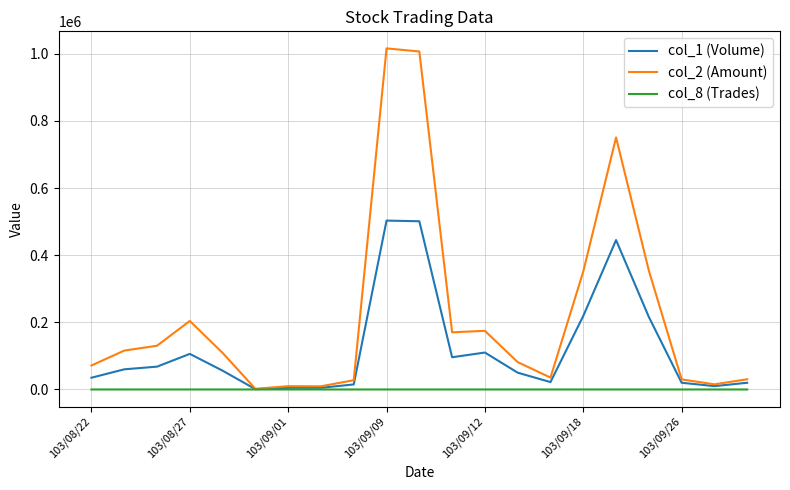

List the series in order of their overall mean, lowest first.

col_8 (Trades), col_1 (Volume), col_2 (Amount)